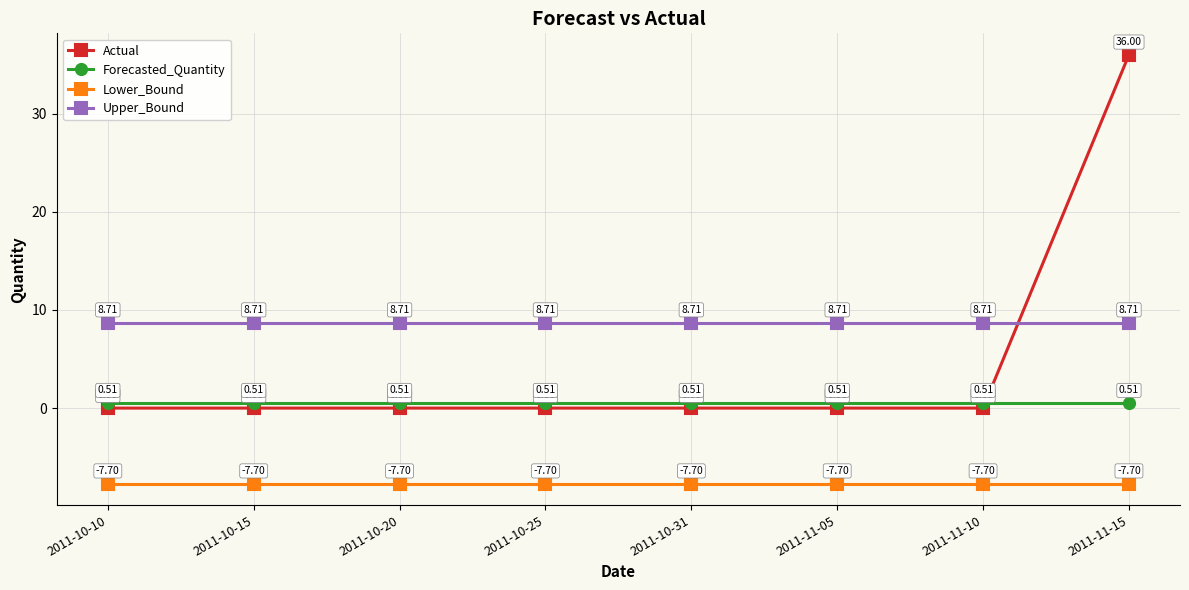

How many distinct data groups are displayed?

4